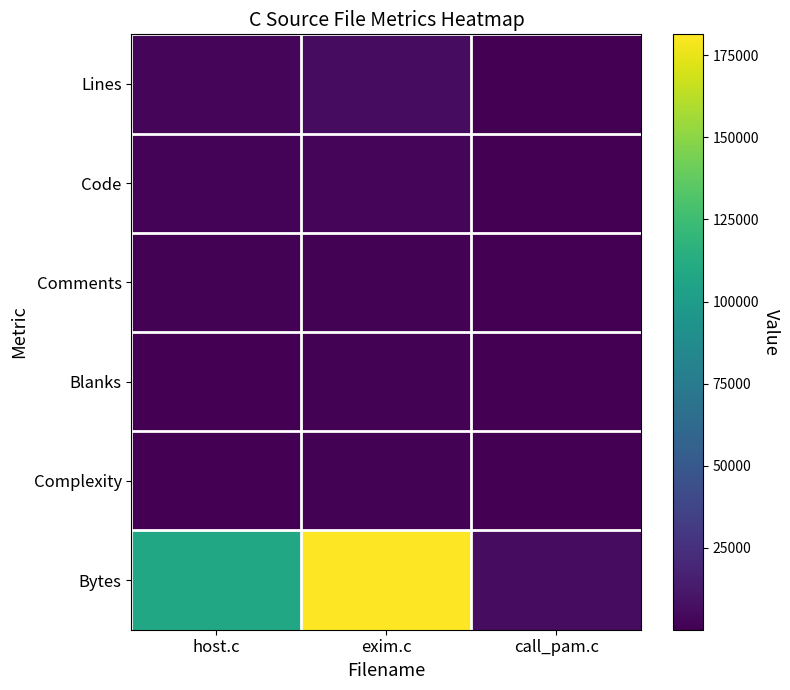

Rank the series by their maximum value, from lowest to highest.

Blanks, Comments, Complexity, Code, Lines, Bytes